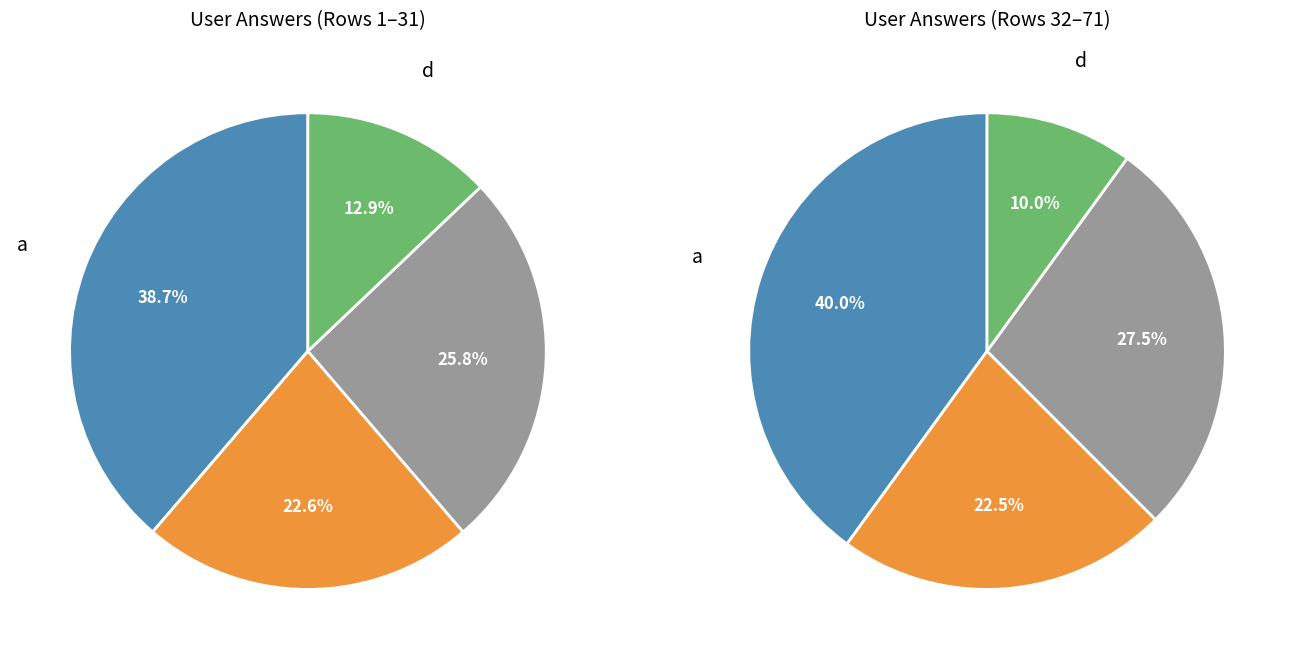

Between a and d, which is larger?

a